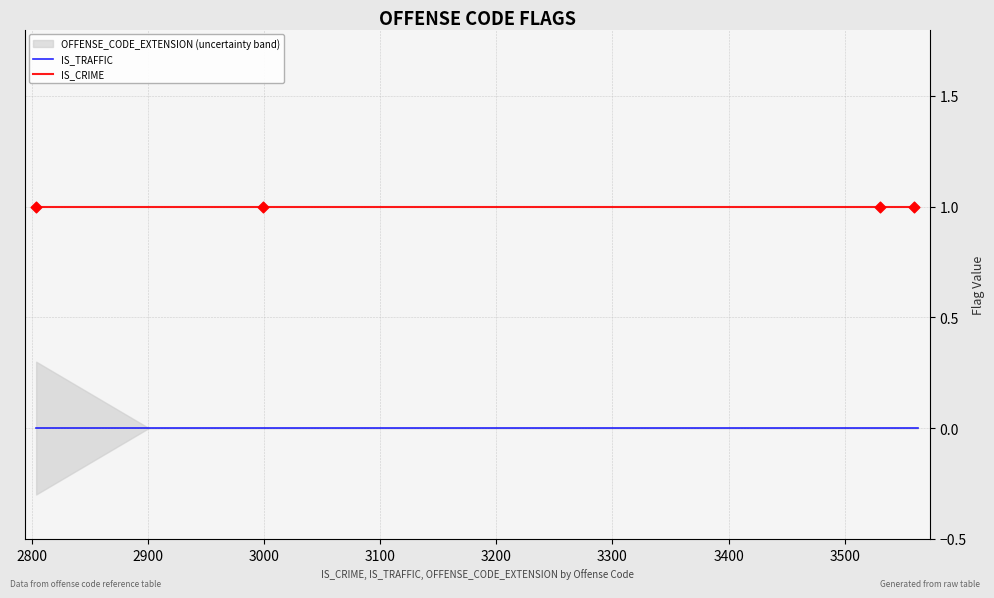

At how many categories does at least one series exceed 0?

20